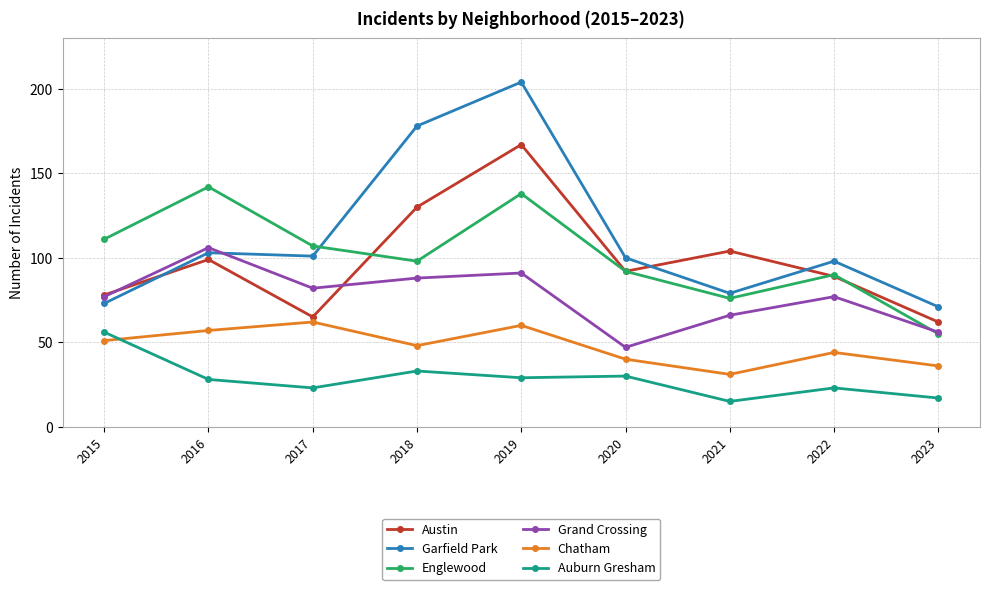

True or false: Englewood and Garfield Park cross at least once.

True